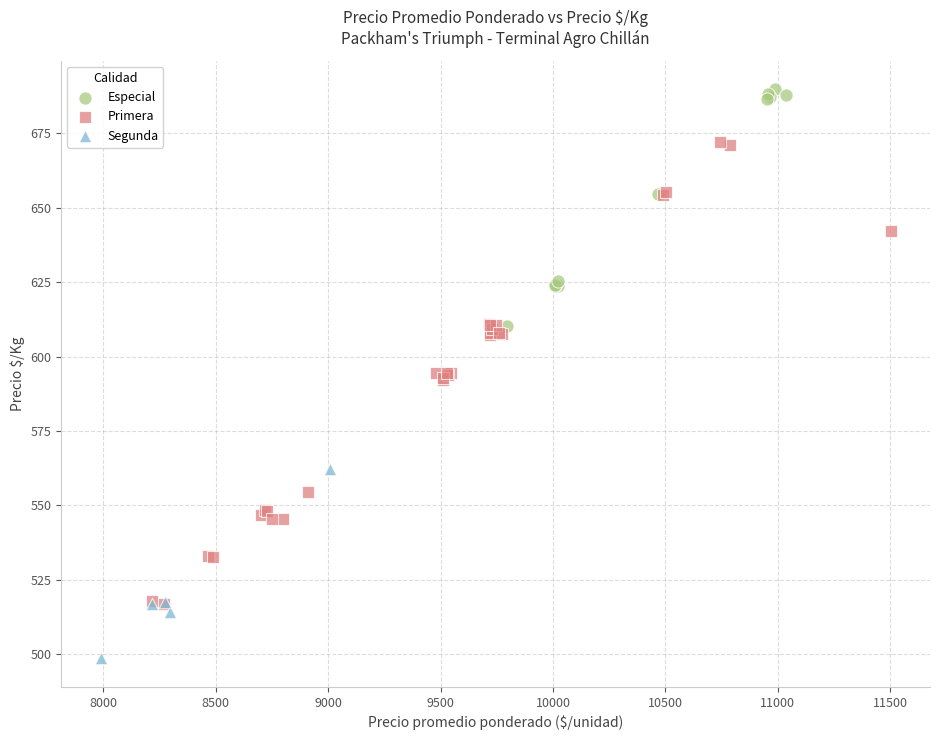

Which series reaches the minimum Y coordinate?

Segunda